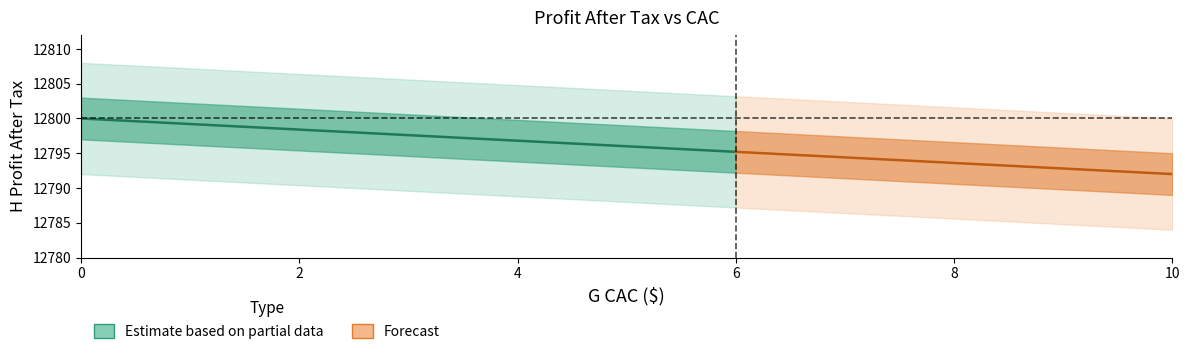

What is the highest value of the profit_after_tax series?

12800.0